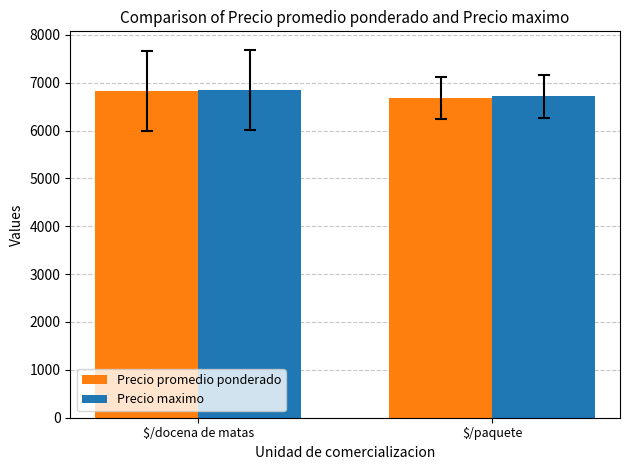

What is the value of the Precio promedio ponderado bar at the 1st from the left?

6823